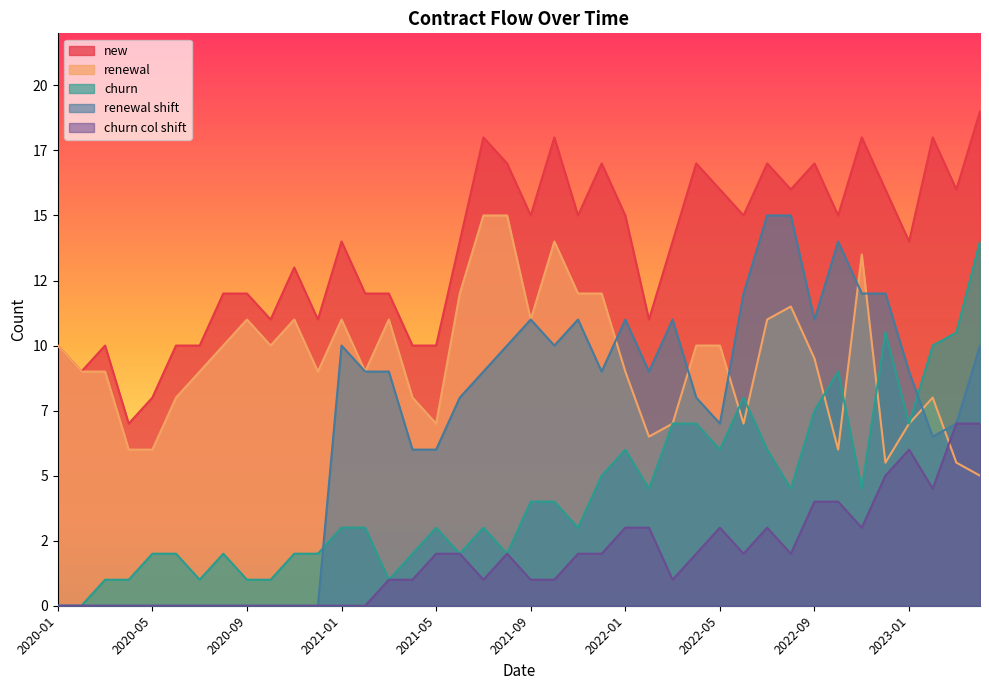

True or false: churn col shift has a value of 7.0 at 2023-04.

True